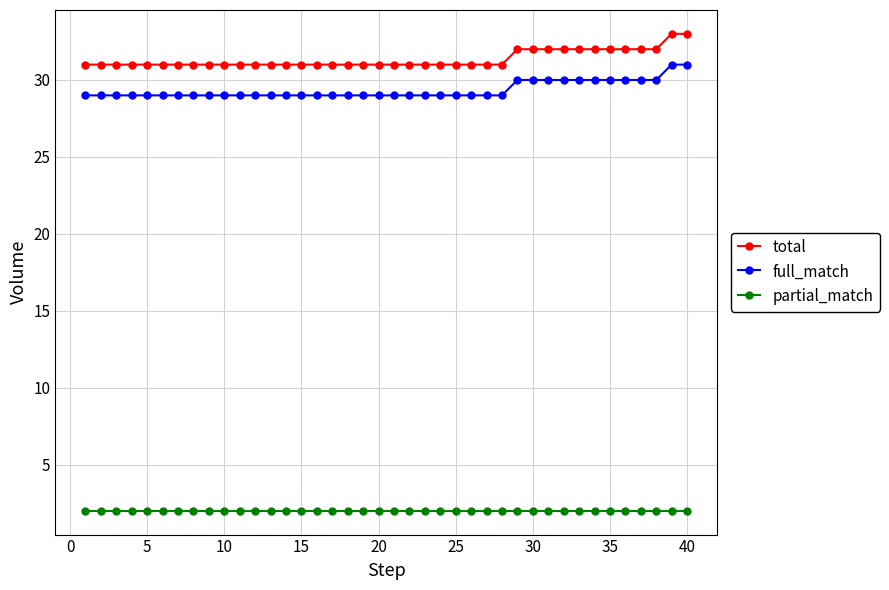

Count the number of categories in the chart.

40